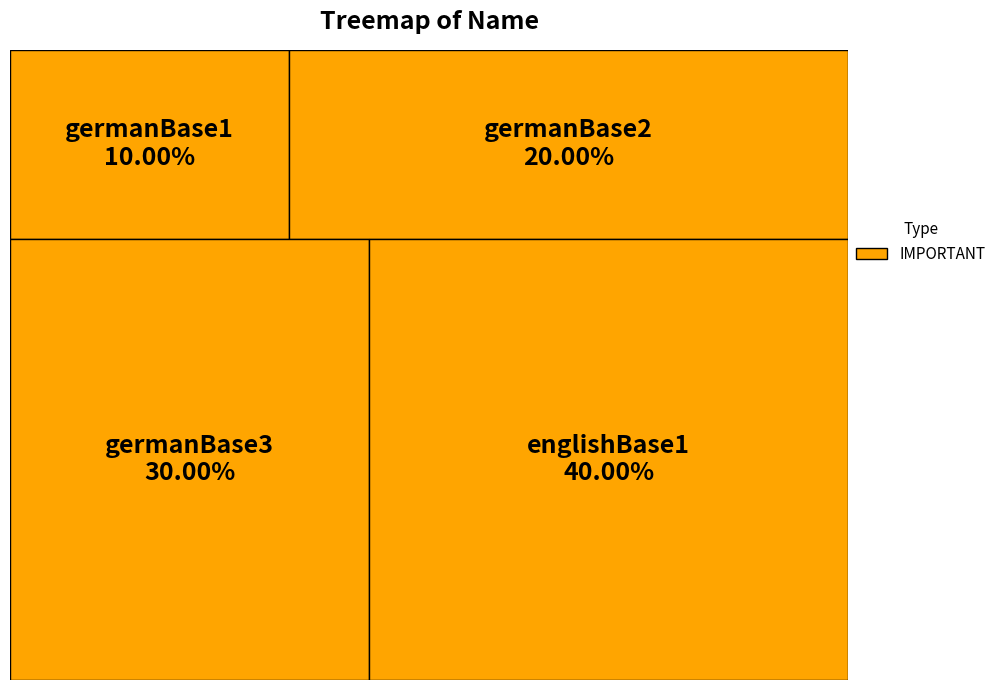

Is the sum of germanBase1 and germanBase2 greater than half?

No